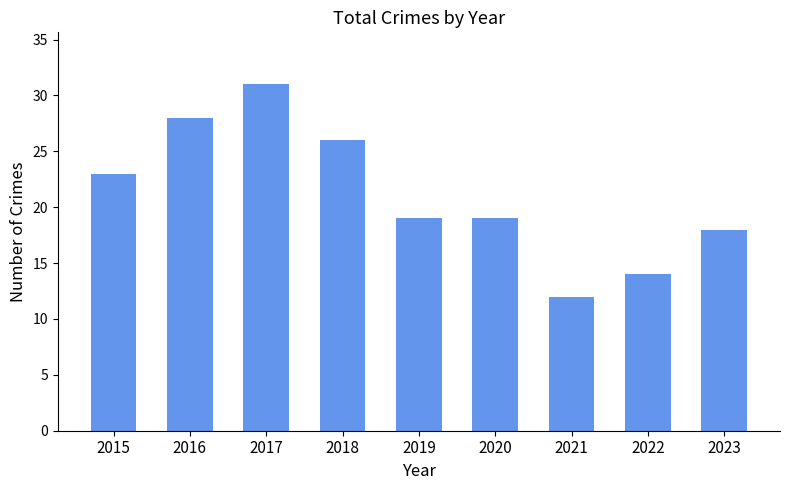

Reading left to right, what are all the values shown in this chart?

2015=23	2016=28	2017=31	2018=26	2019=19	2020=19	2021=12	2022=14	2023=18